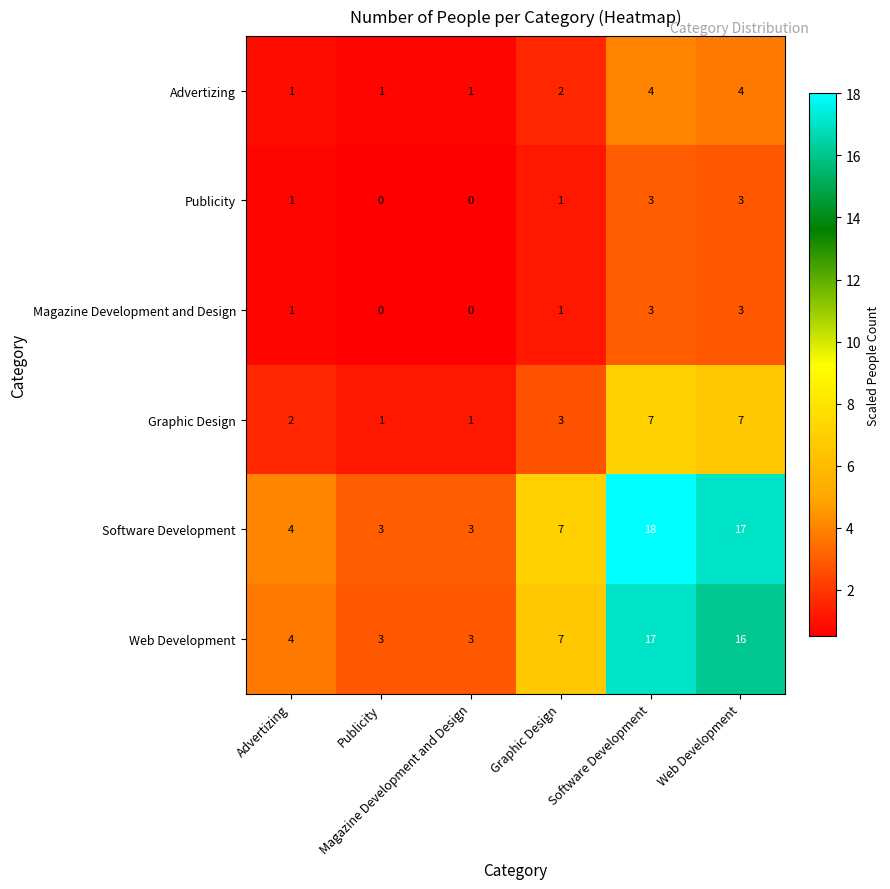

How many categories are shown in the chart?

6